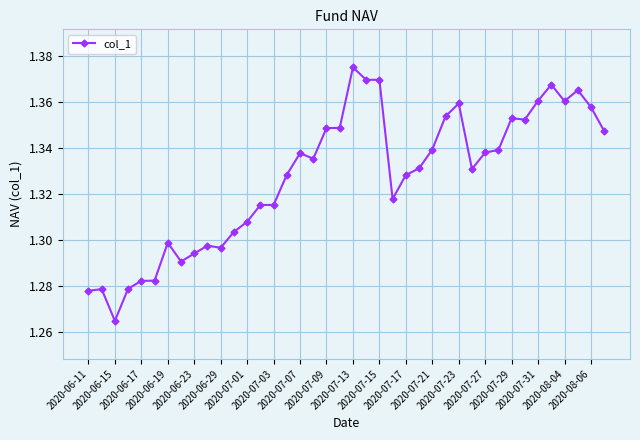

How many values are between 1 and 2?

40